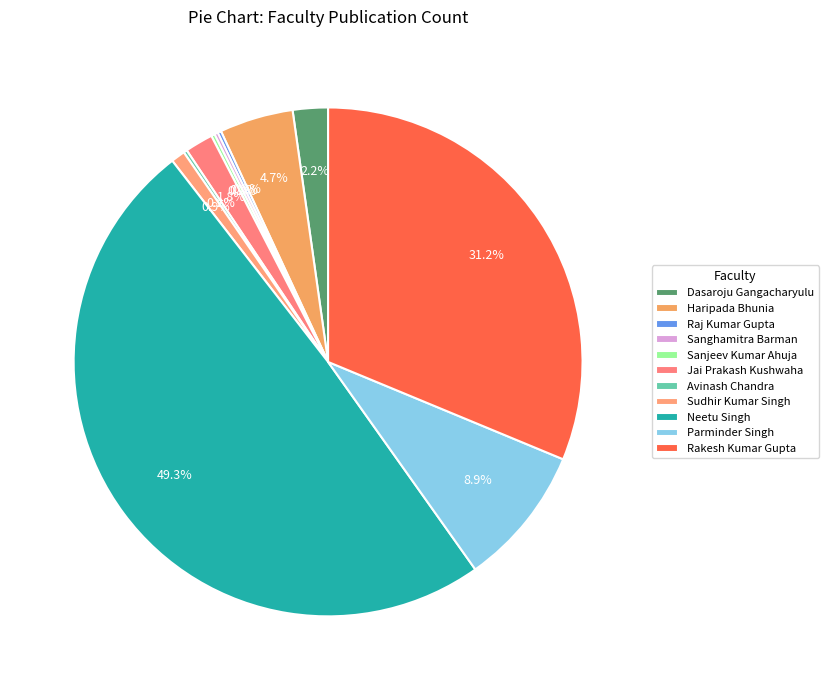

Is there any slice that represents more than half of the pie?

No